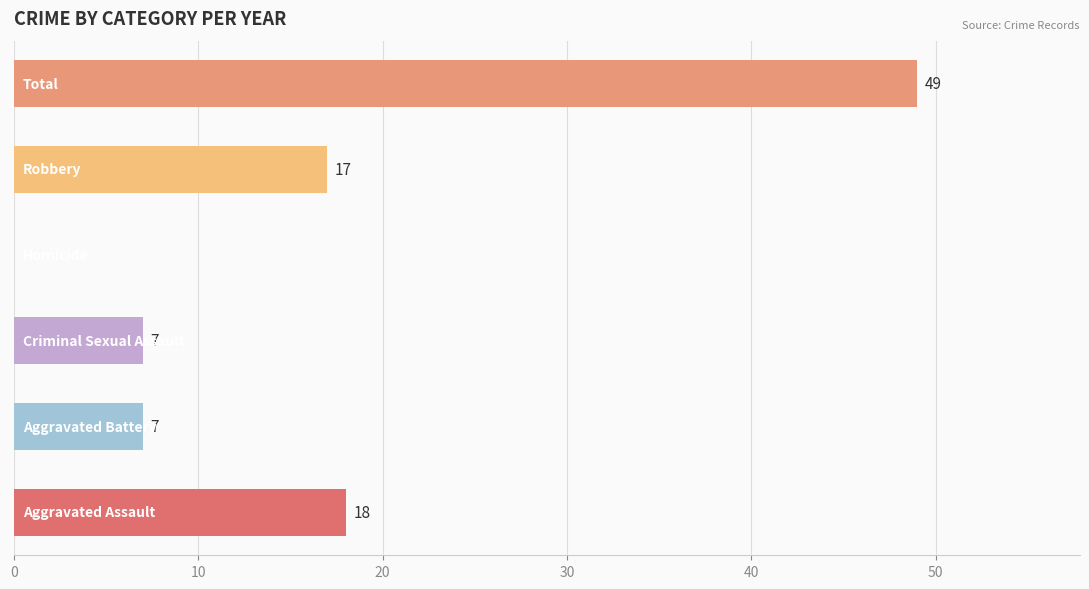

What is the greatest value displayed?

49